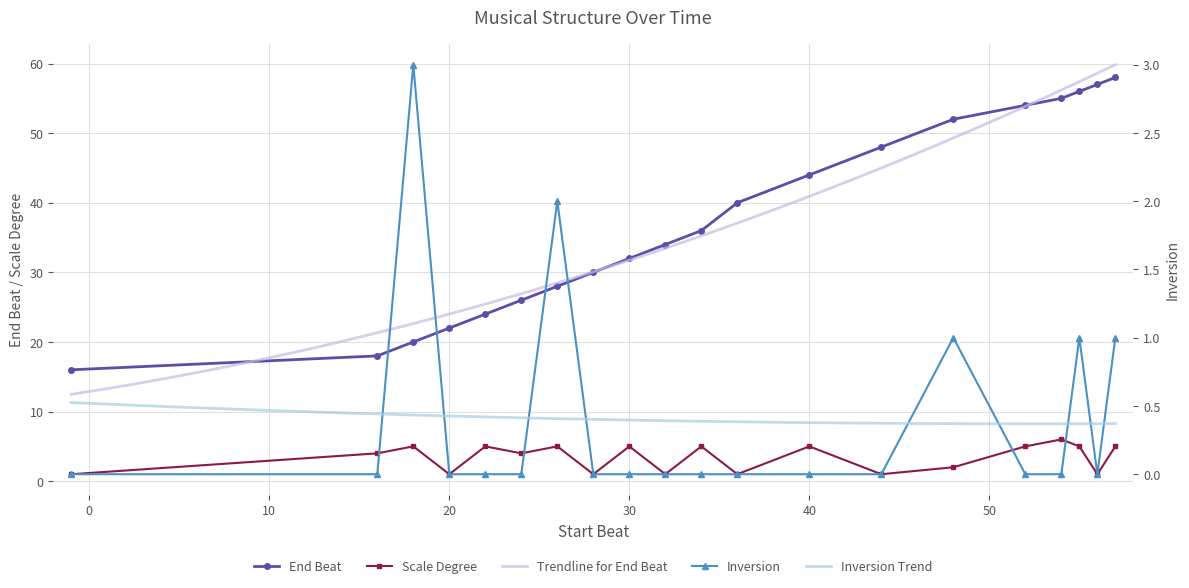

At which category does Scale Degree reach its first local valley?

20